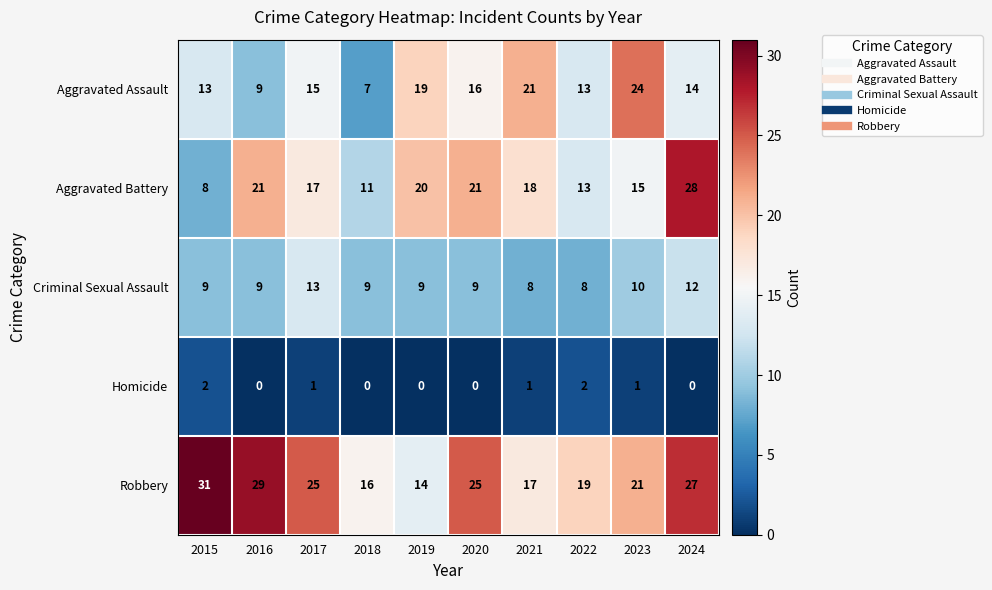

Count the number of categories in the chart.

10